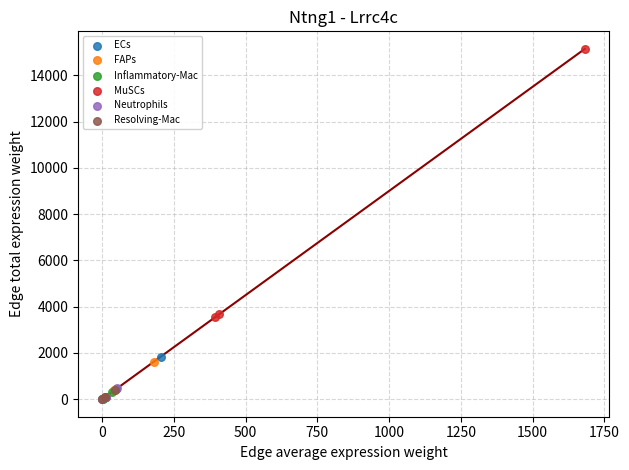

Which series has the largest Y range (max minus min)?

MuSCs